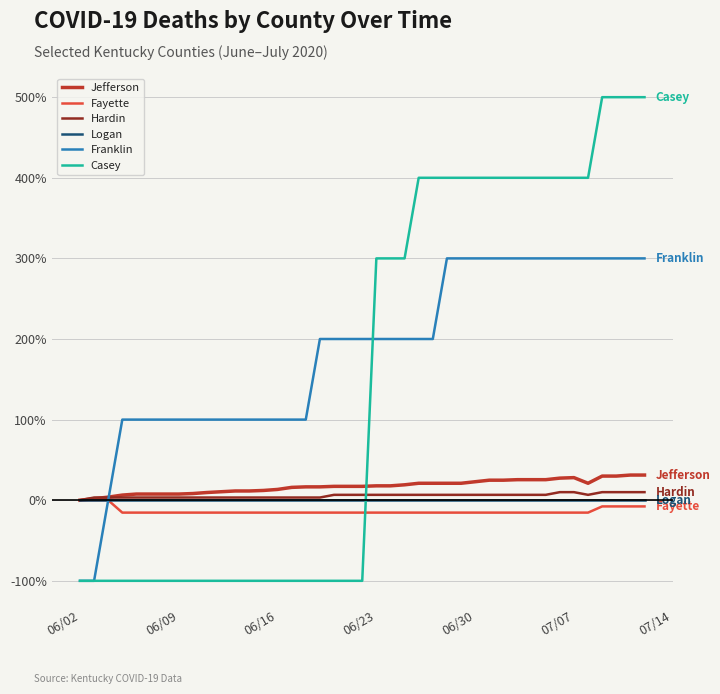

Which series has the widest spread of values?

Casey